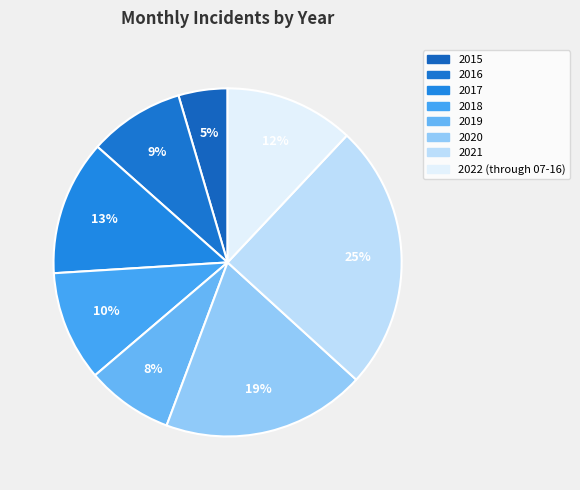

Is it true that 2015 is 1% of the pie?

False